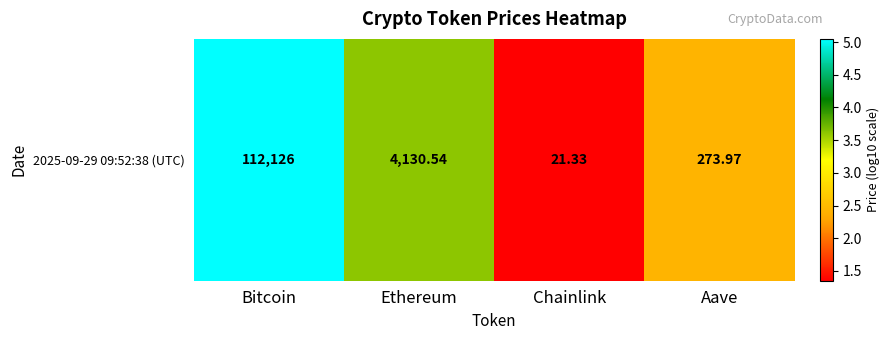

Rank the categories by value from lowest to highest.

Chainlink, Aave, Ethereum, Bitcoin